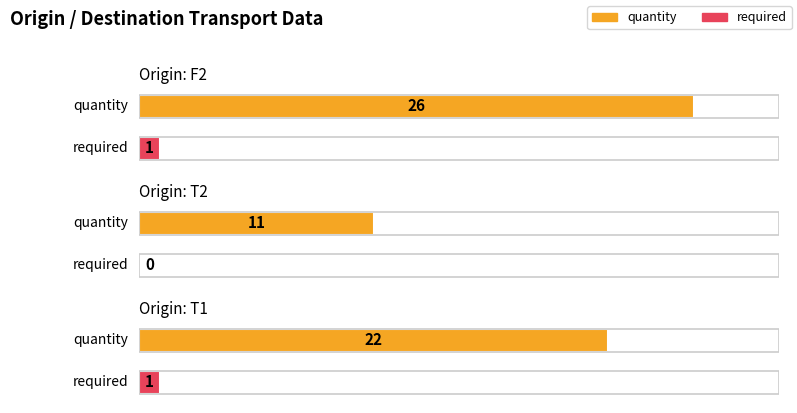

At which label does required reach its peak?

F2